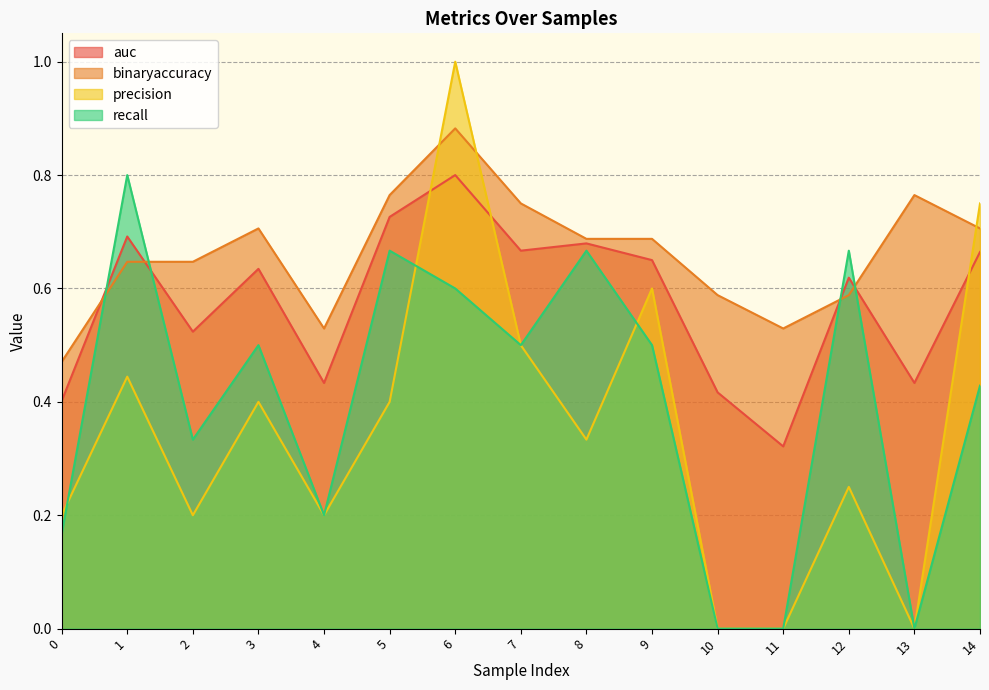

Is the value of auc at 10 greater than the value of binaryaccuracy at 12?

No